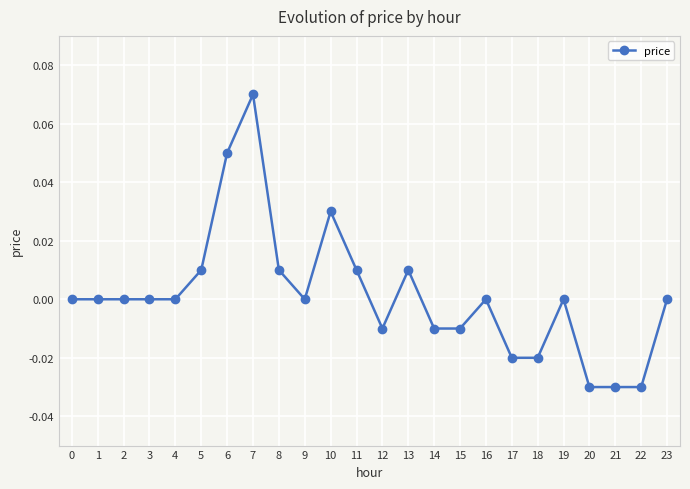

At which category does the chart reach its peak across all series?

7